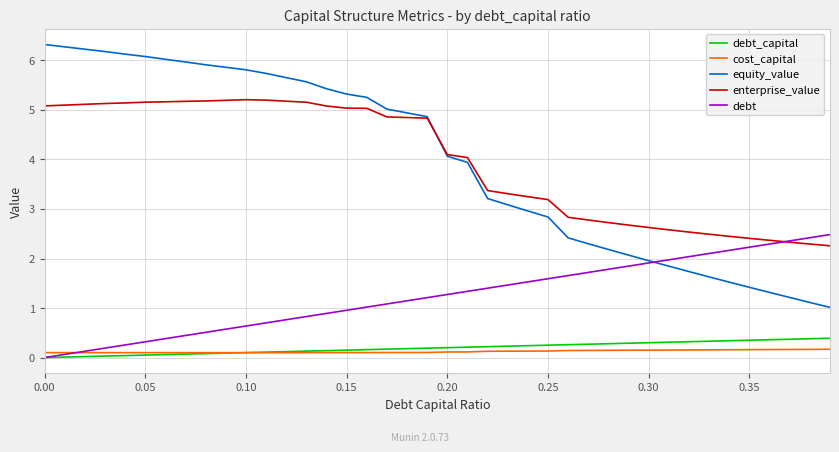

How many lines are shown in the chart?

5